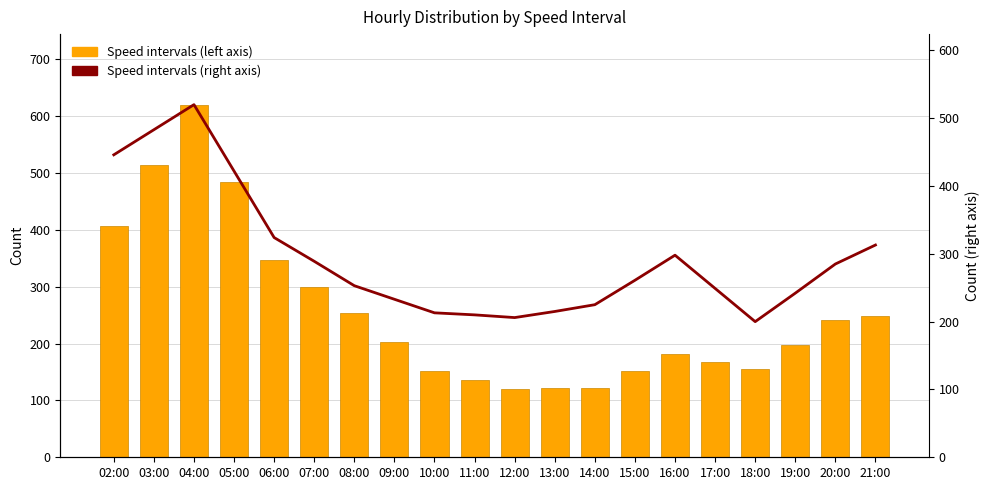

The (0.26, 0.322] + (0.322, 0.399] + (0.111, 0.138] (right axis) series shows 324 at 06:00. True or false?

True